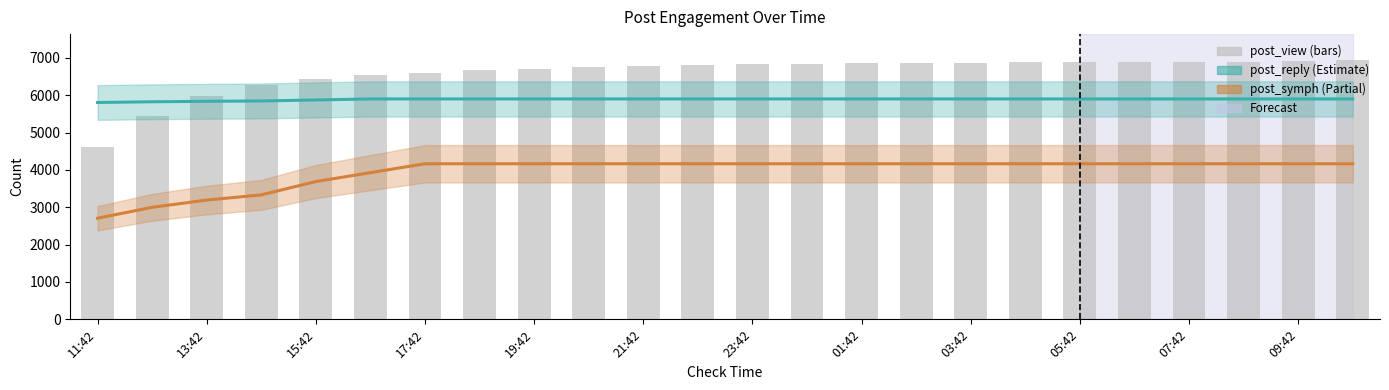

What is the difference between the second highest and second lowest values in the post_view series?

1483.0